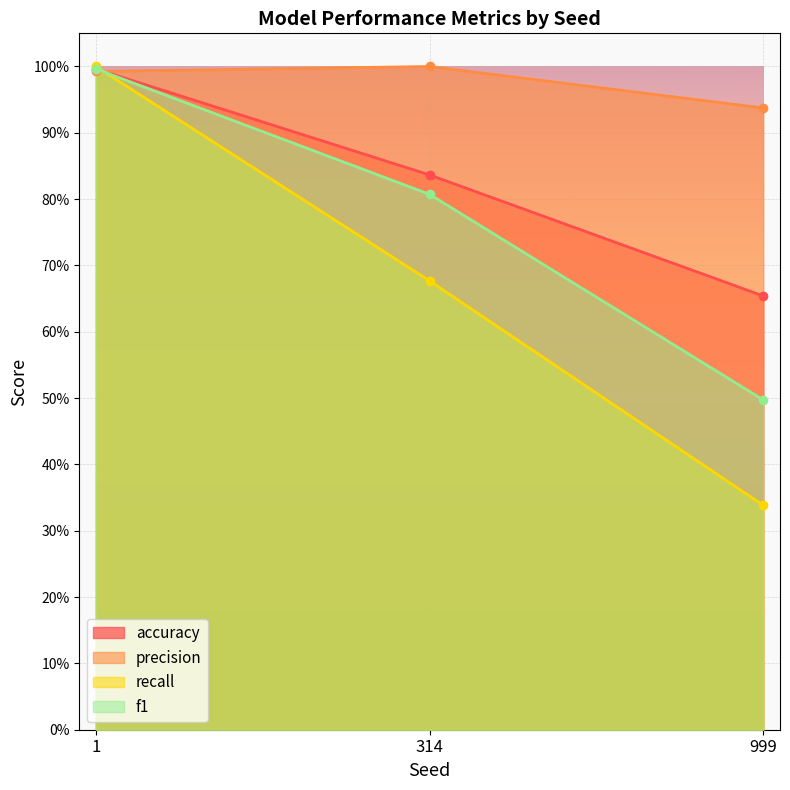

What is the sum of the f1 values at 999 and 314?

1.3